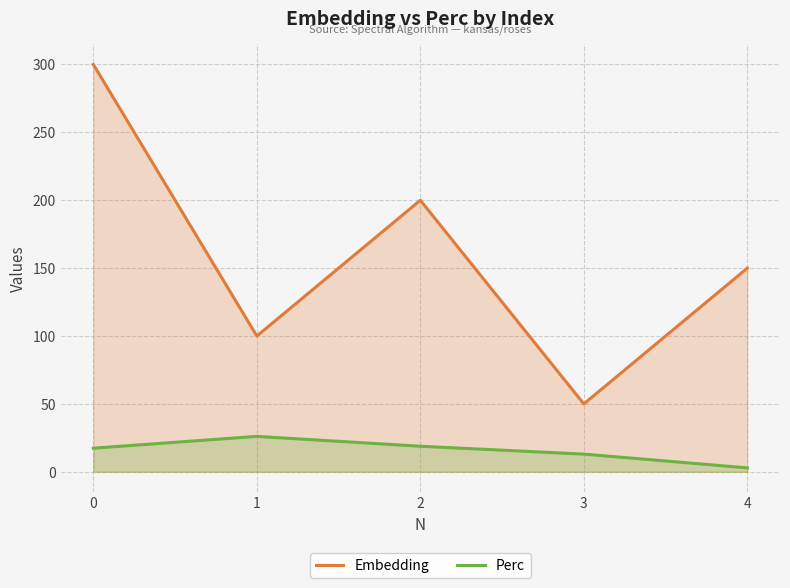

How many data points in Embedding are above 150?

2